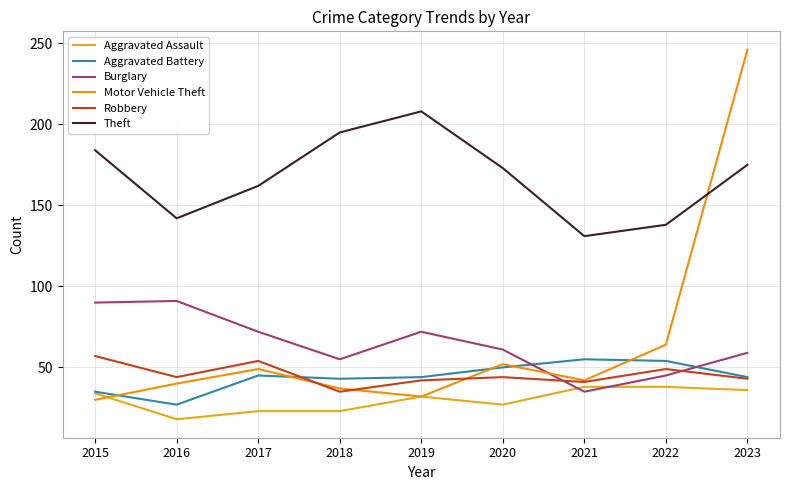

Is the value of Burglary at 2019 greater than the value of Aggravated Battery at 2022?

Yes